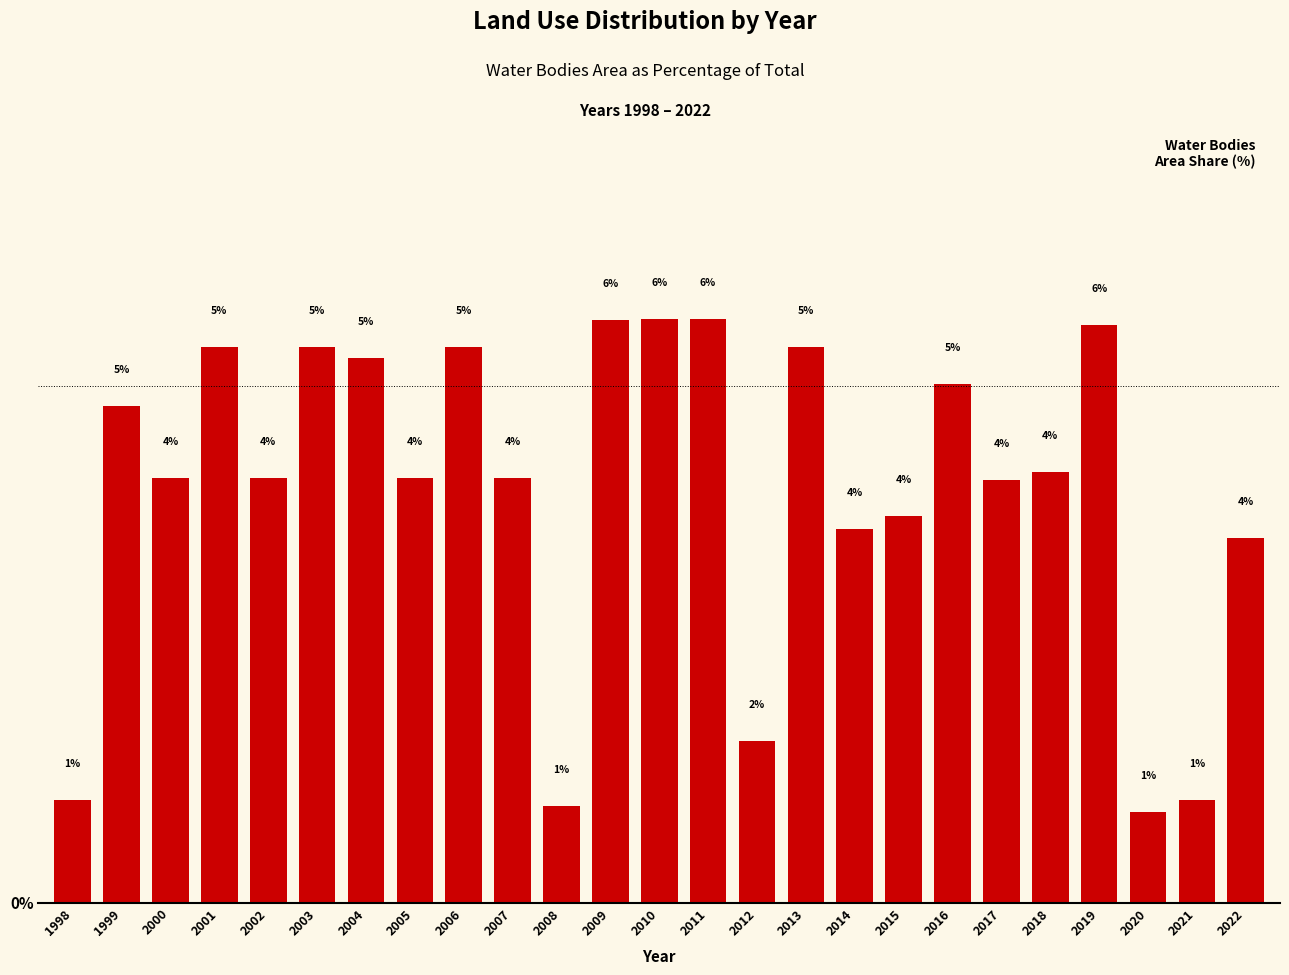

Does the chart contain any negative values?

No